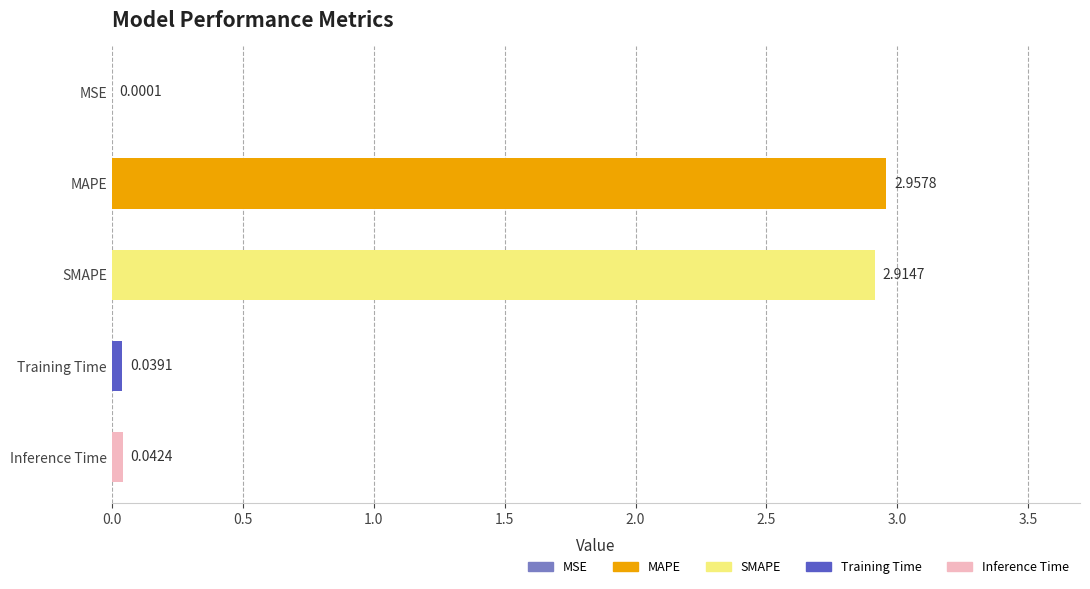

Which has a higher value, Inference Time or MSE?

Inference Time